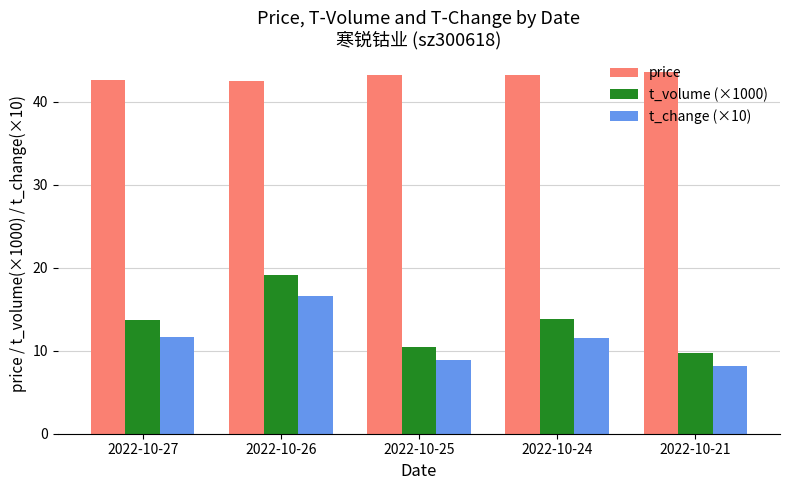

Rank the series by their maximum value, from lowest to highest.

t_change (×10), t_volume (×1000), price